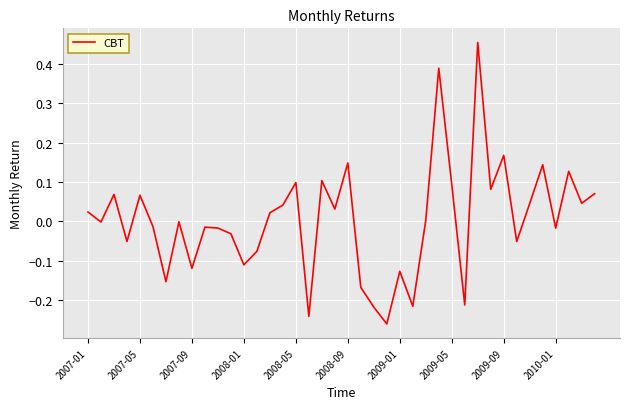

What is the difference between the maximum and minimum values?

0.7